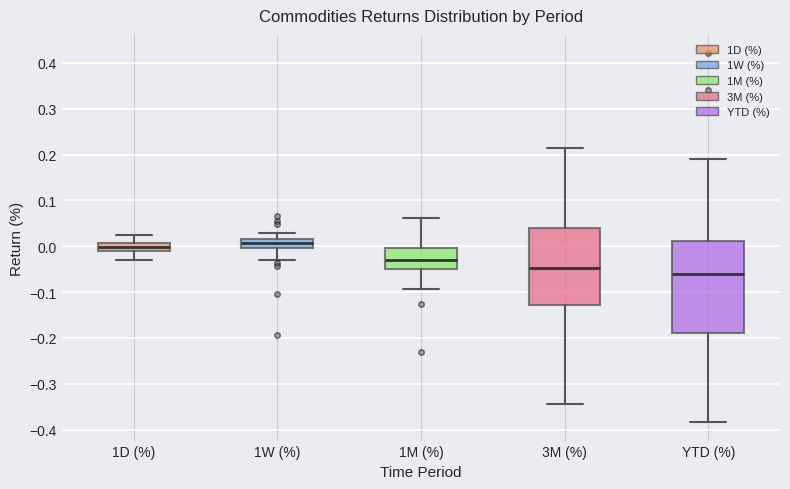

Where does the median line of the box for 1D (%) sit on the y-axis? The values are not printed on the chart, so give them approximately, as read against the axis.

0.00